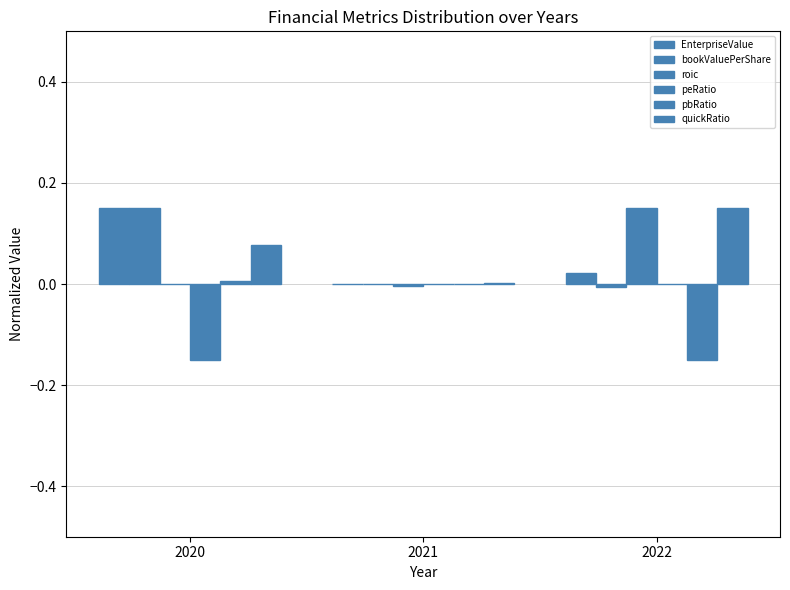

True or false: roic has a value of -0.0 at 2021.

False